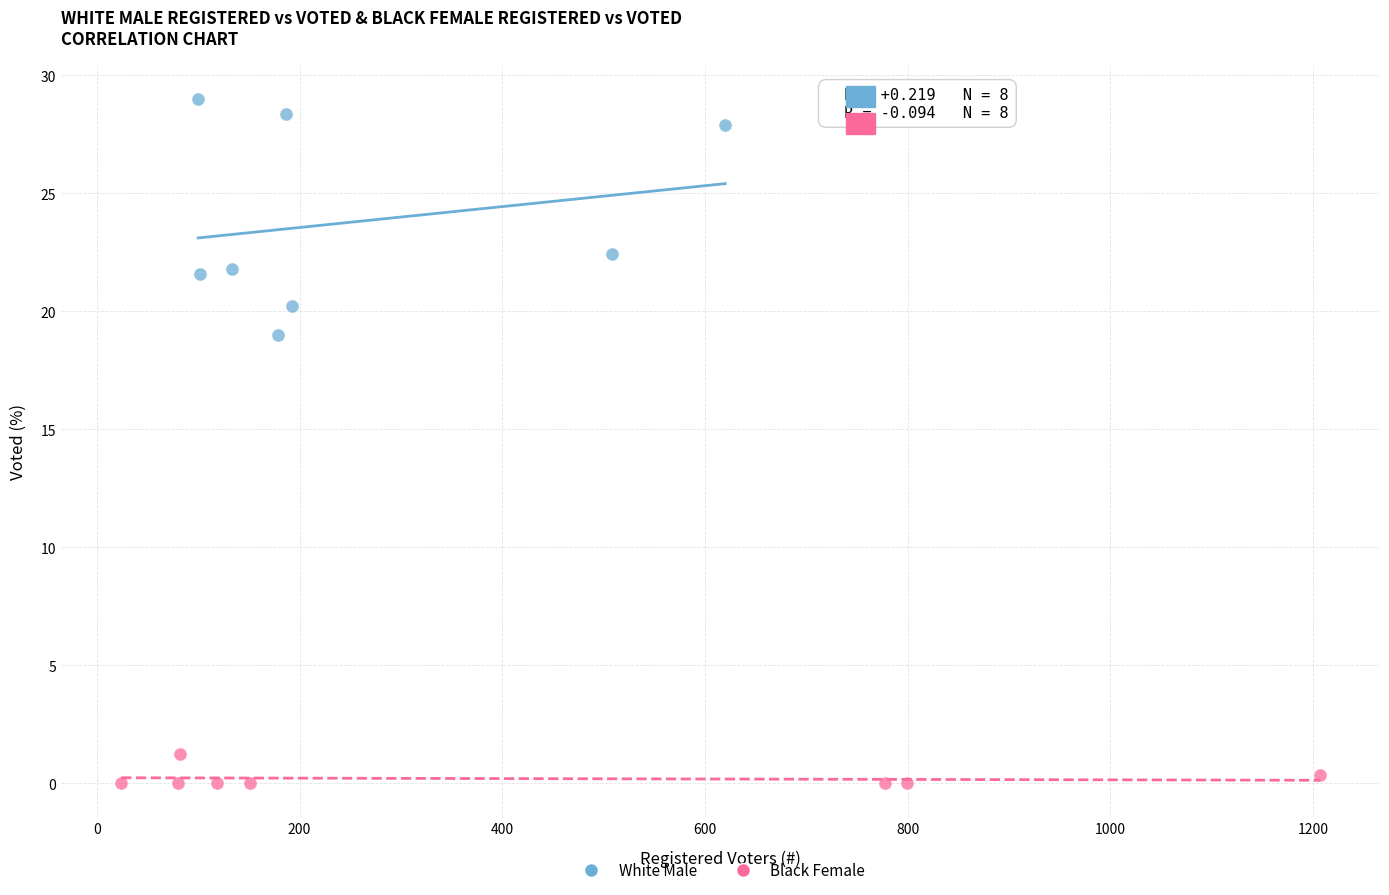

Which series contains the highest Y value?

White Male